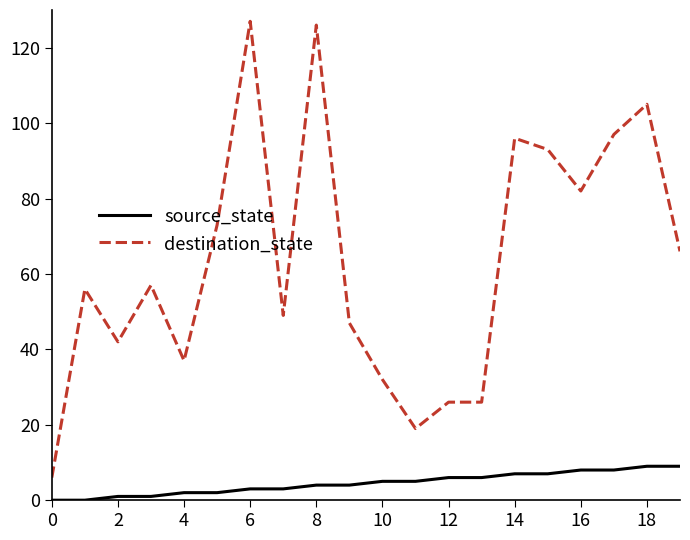

Which series has the widest spread of values?

destination_state